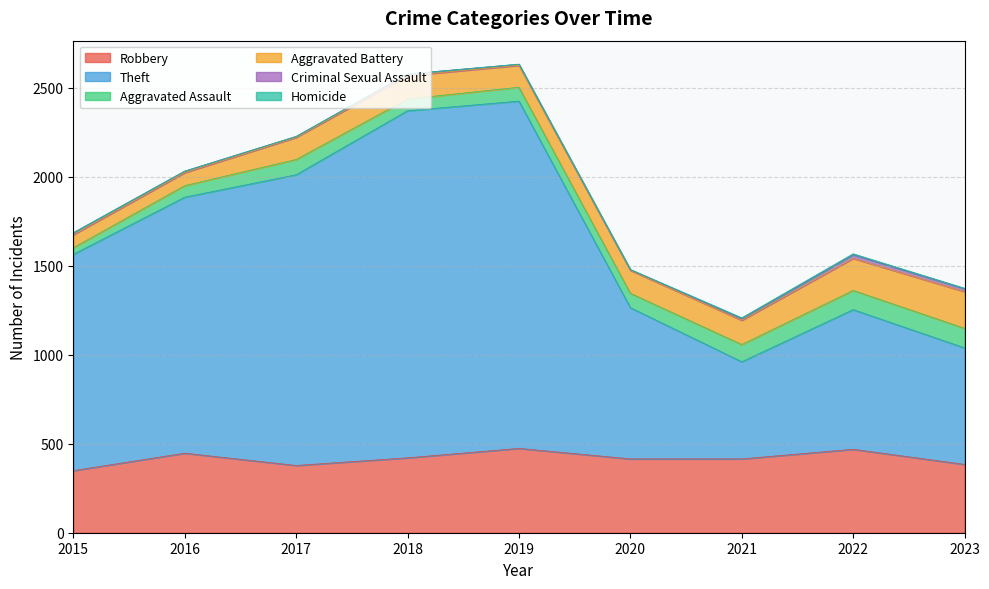

How many interior local valleys does the Theft series have?

1